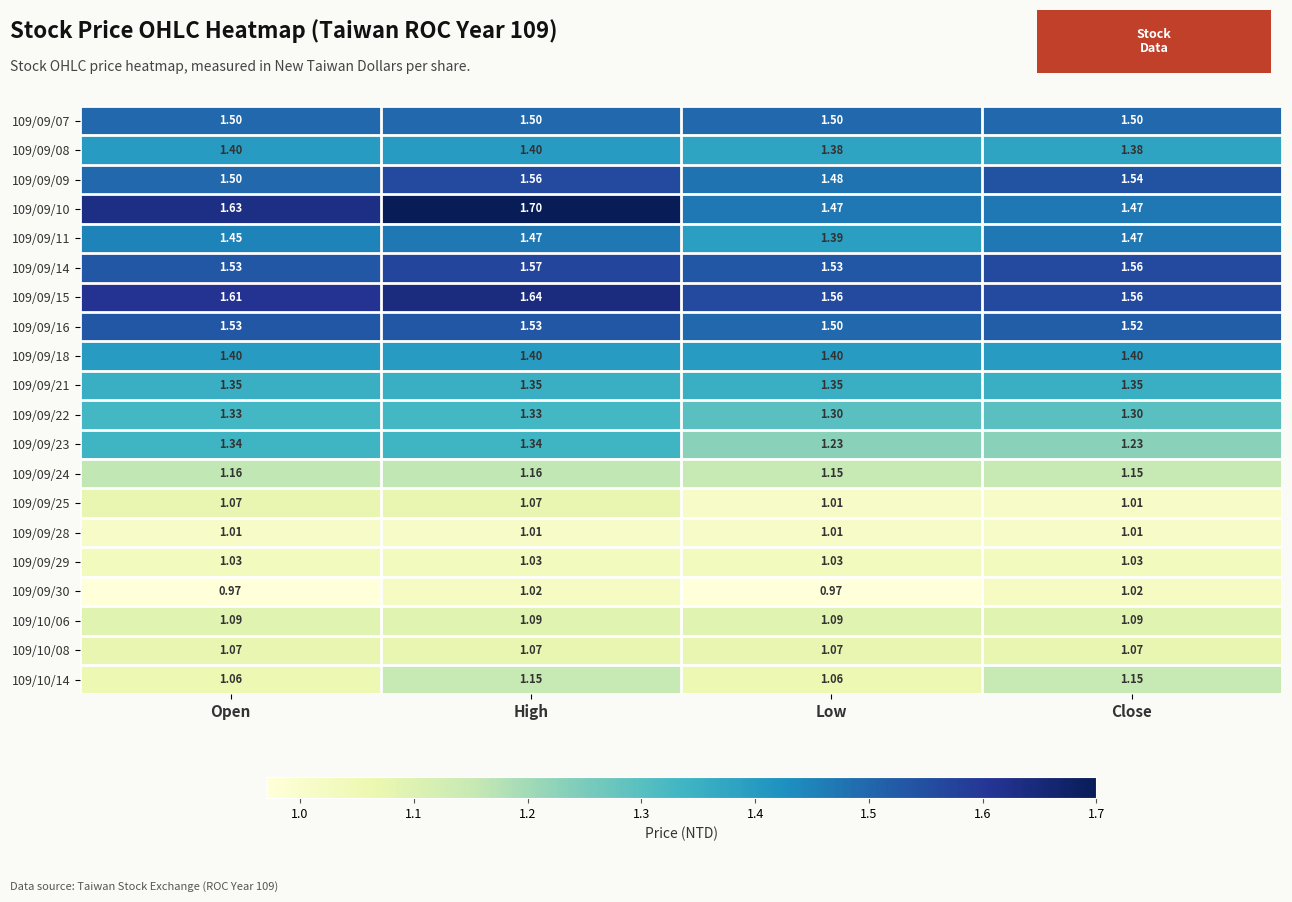

At which category is the sum across all series the highest?

High